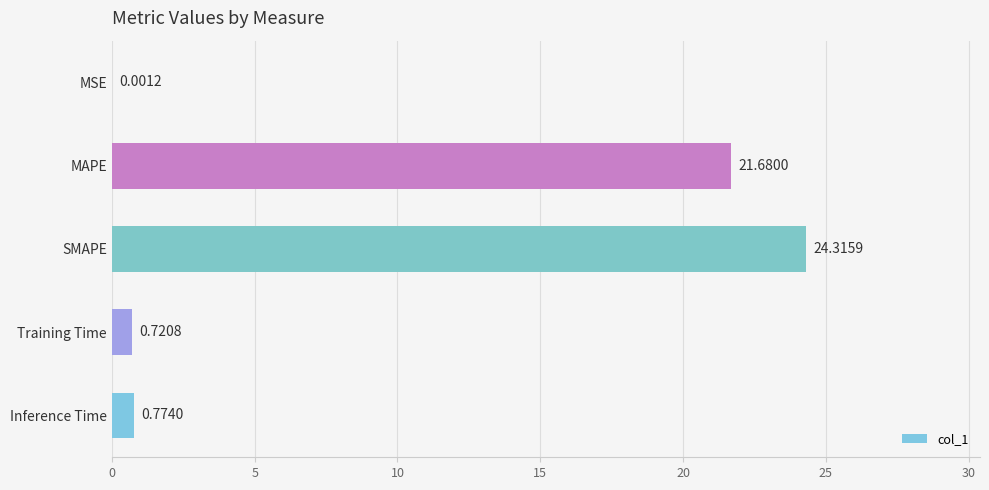

What is the change in value from MAPE to Training Time?

-21.0